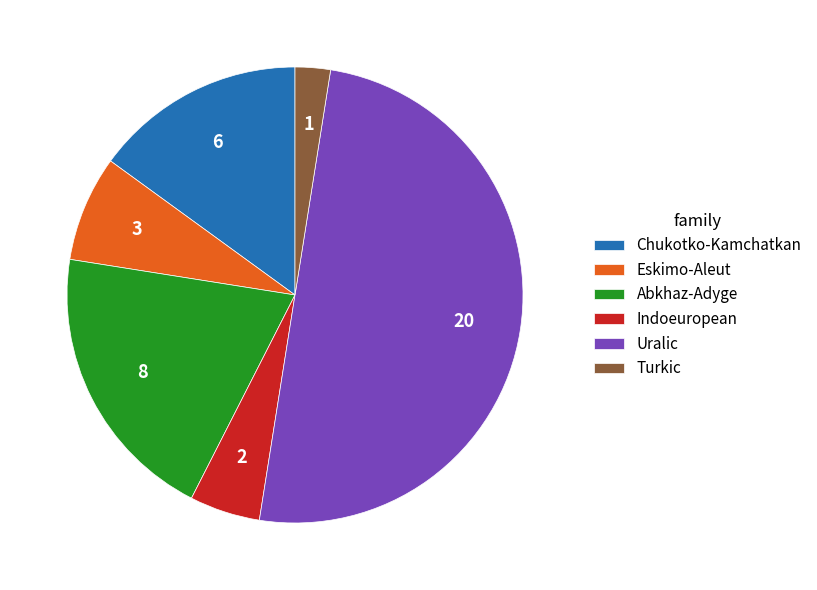

Combined, do Indoeuropean and Abkhaz-Adyge account for over 50%?

No